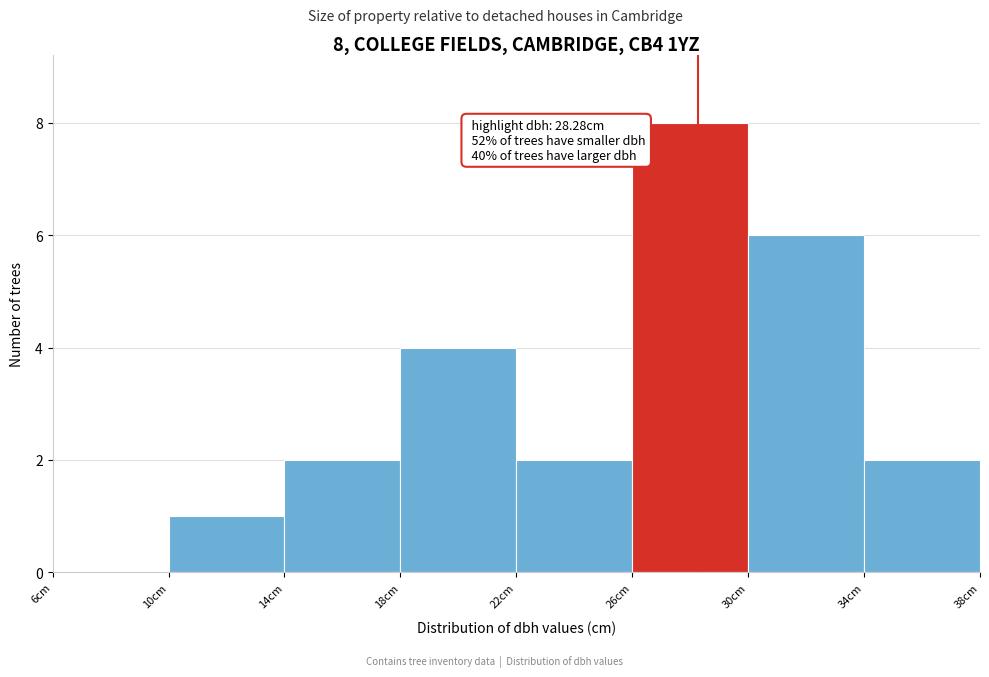

Over which range of the x-axis is the bar tallest?

26 to 30